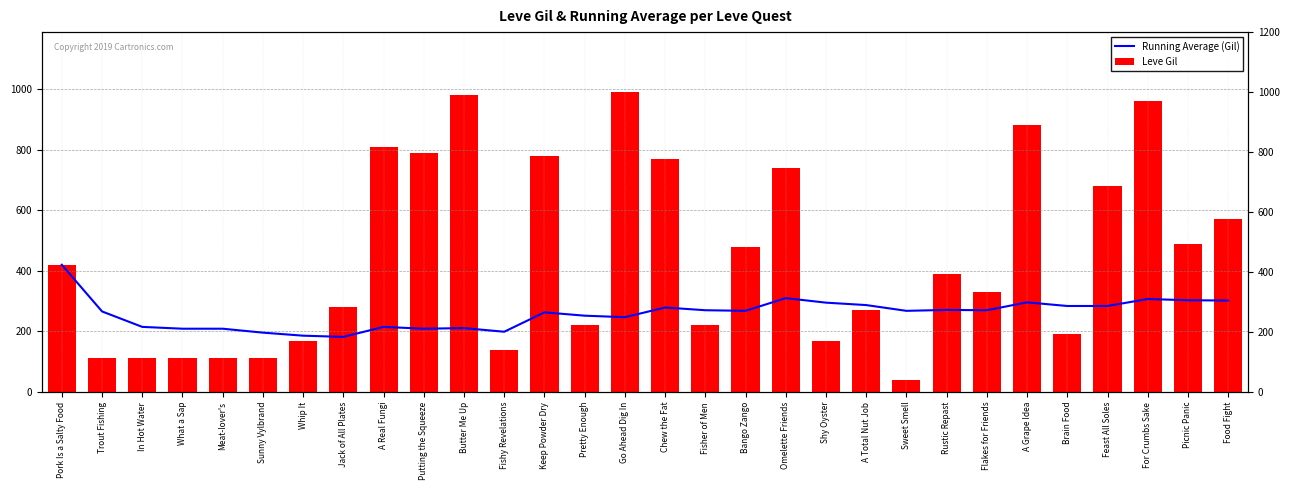

What is the spread (max minus min) of values at Picnic Panic?

187